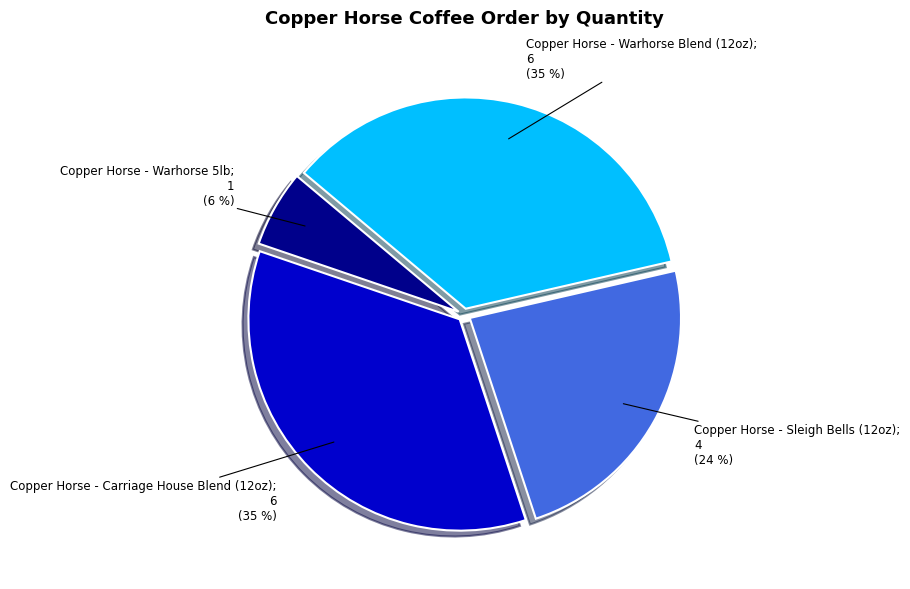

Count the number of slices in the pie.

4